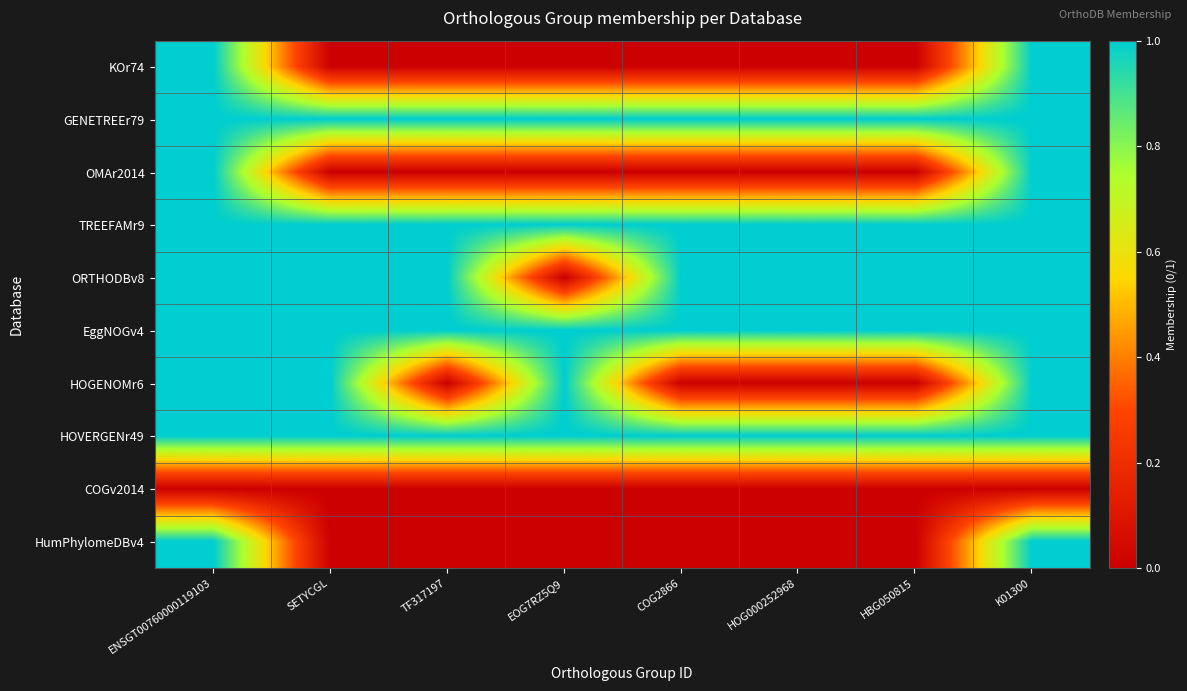

Which has a higher value, K01300 or COG2866?

K01300